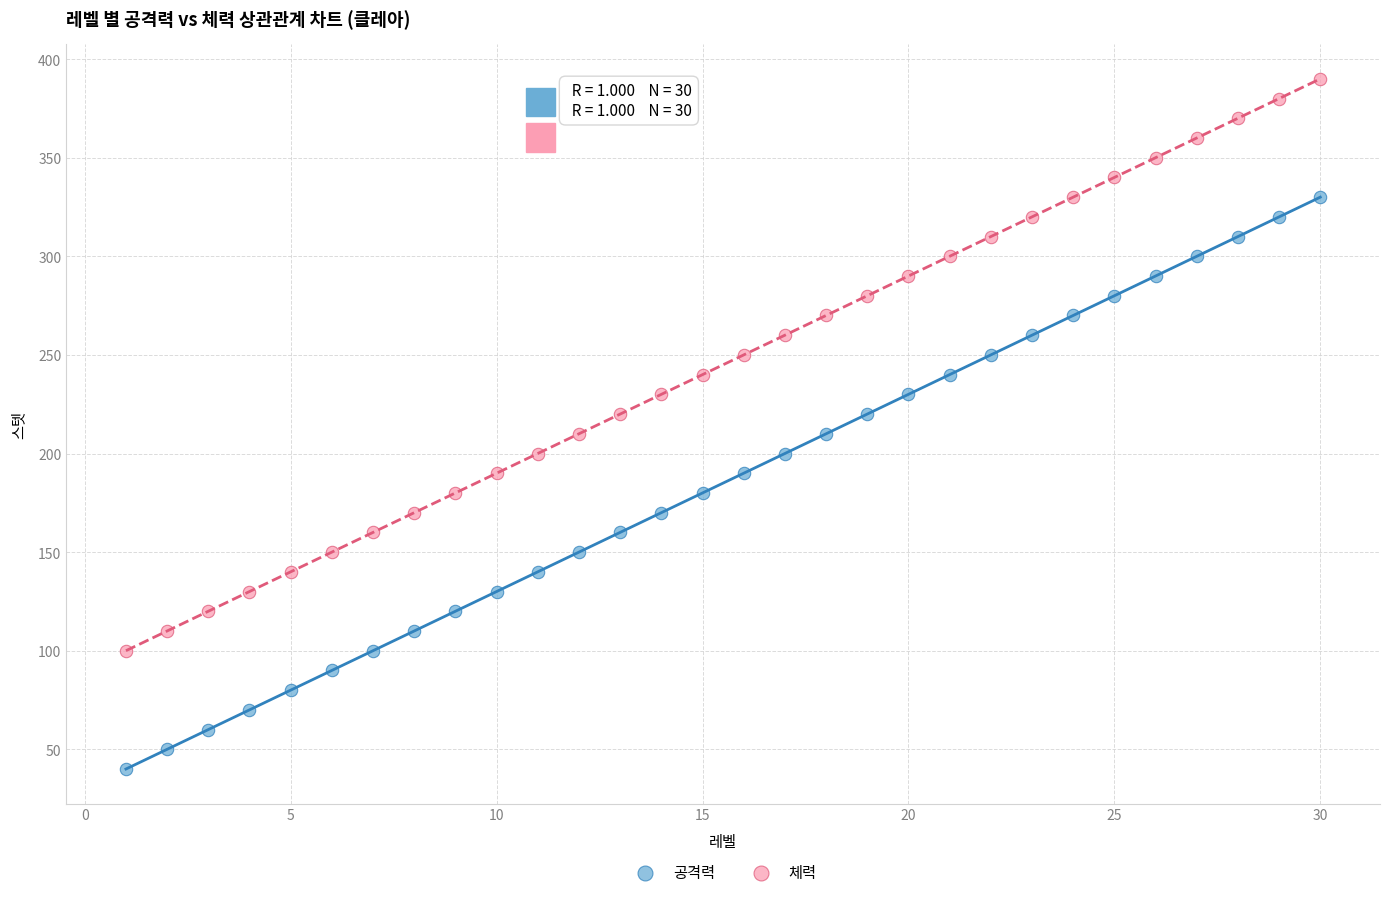

Which series reaches the minimum Y coordinate?

공격력